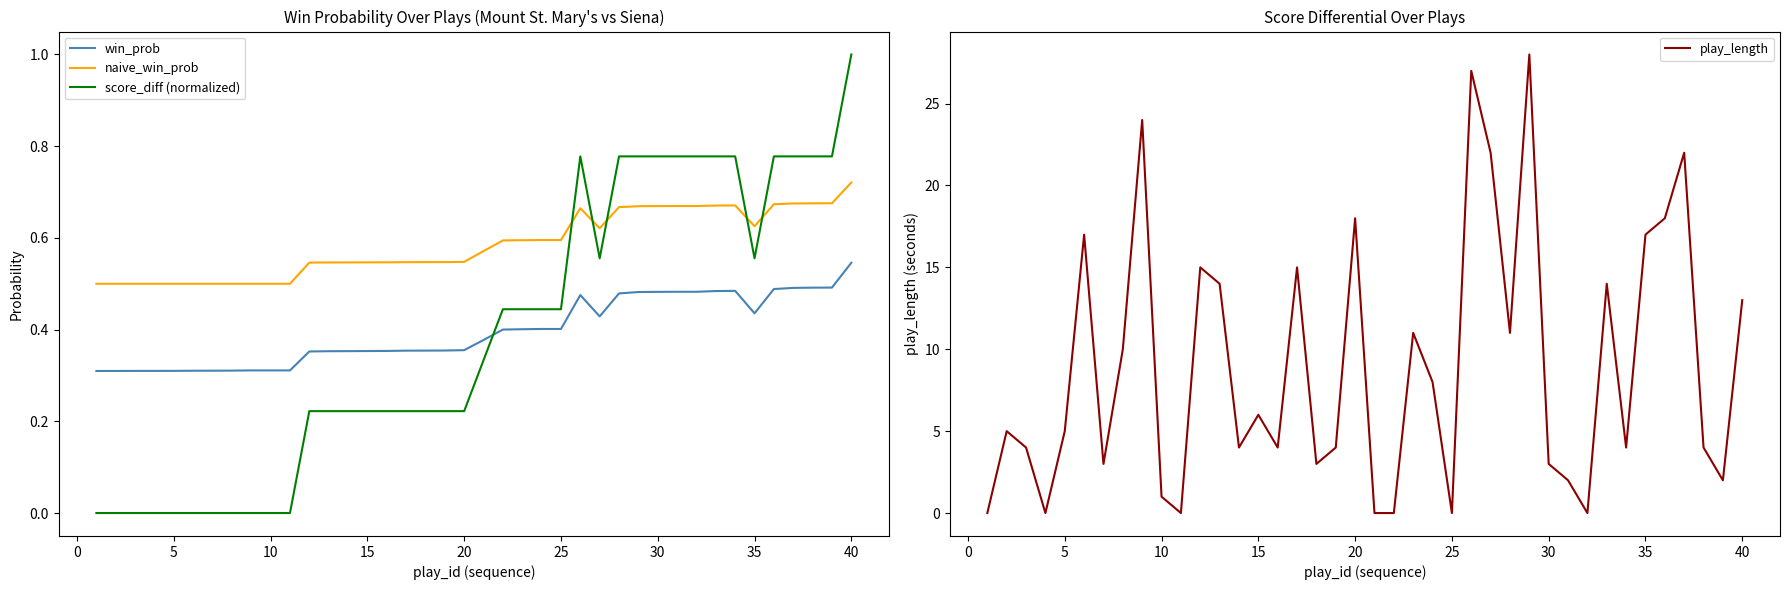

The value of score_diff (normalized) at 15 is 0.2. True or false?

True